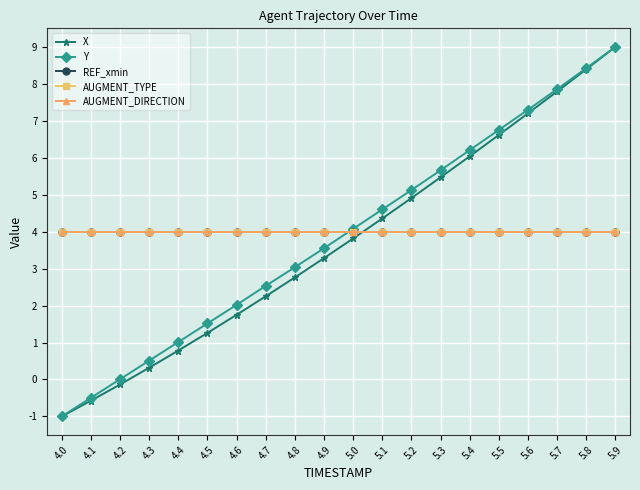

After their last crossing, which series has the higher values: X or REF_xmin?

X